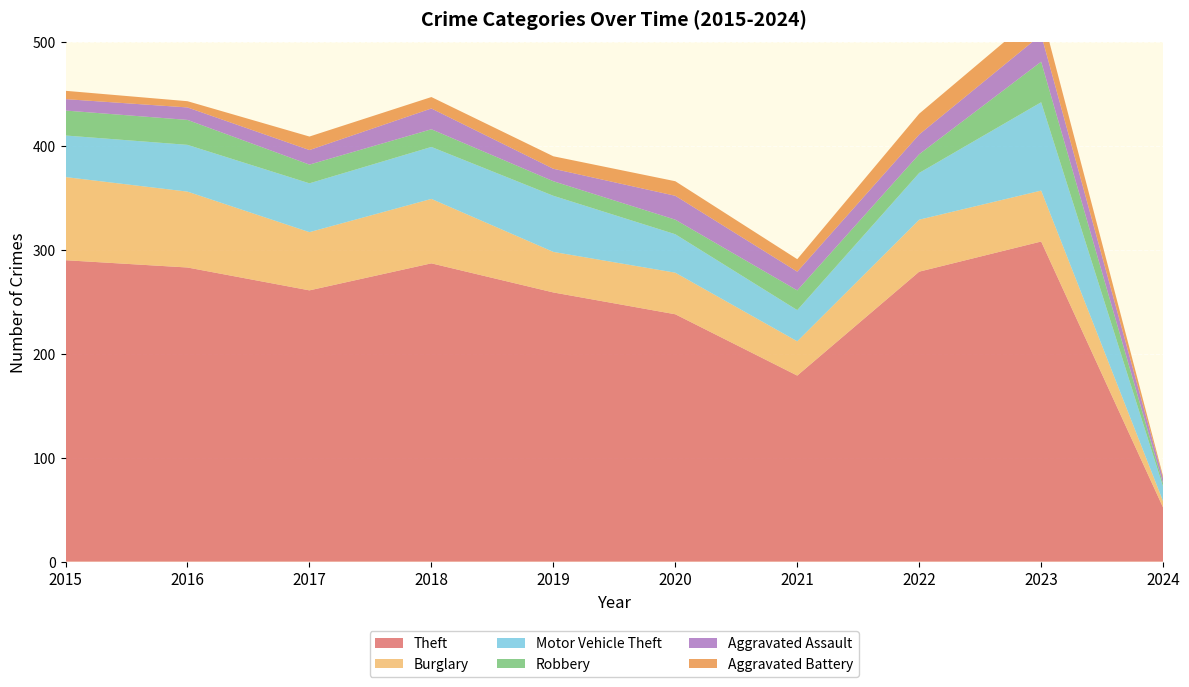

Reading left to right, what are all the values shown in this chart?

Theft: 290	283	261	287	259	238	179	279	308	52
Burglary: 80	73	56	62	39	40	33	50	49	6
Motor Vehicle Theft: 40	45	47	50	54	37	30	45	85	14
Robbery: 24	24	18	17	14	14	19	18	39	3
Aggravated Assault: 11	12	14	20	12	23	18	19	26	5
Aggravated Battery: 8	6	13	11	12	14	12	20	23	2